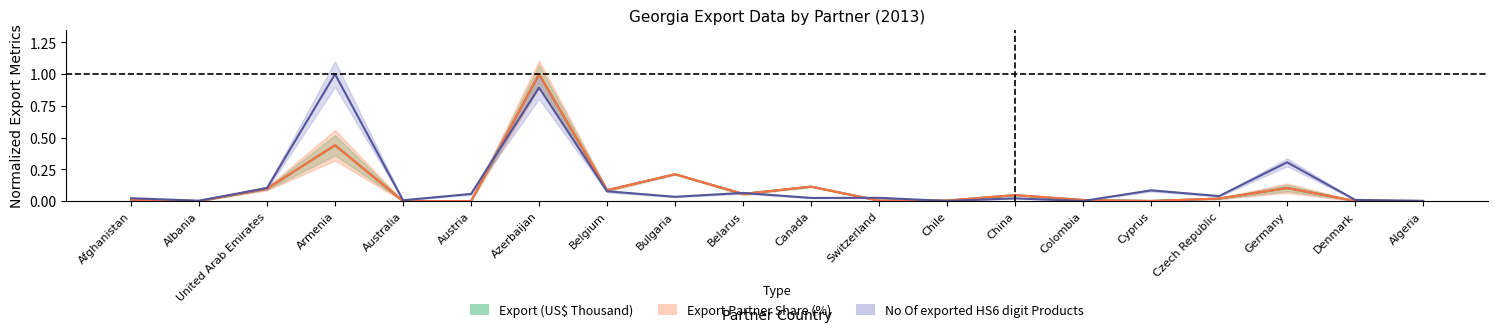

List the labels in order of No Of exported HS6 digit Products value, largest first.

Armenia, Azerbaijan, Germany, United Arab Emirates, Cyprus, Belgium, Belarus, Austria, Czech Republic, Bulgaria, Switzerland, Canada, Afghanistan, China, Denmark, Australia, Albania, Algeria, Chile, Colombia